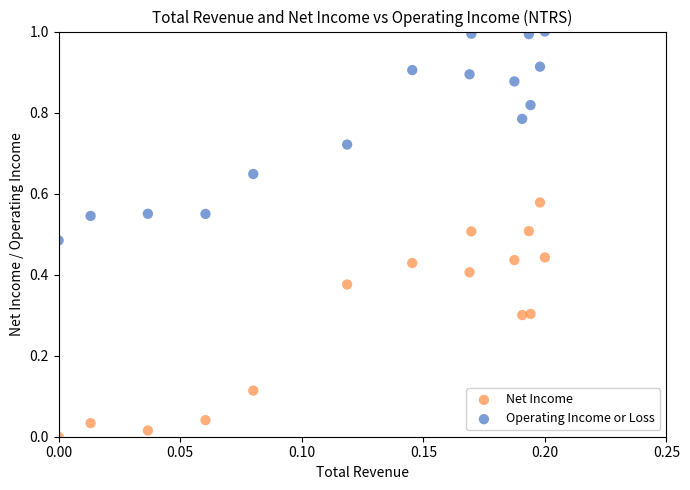

Which series reaches the minimum Y coordinate?

Net Income